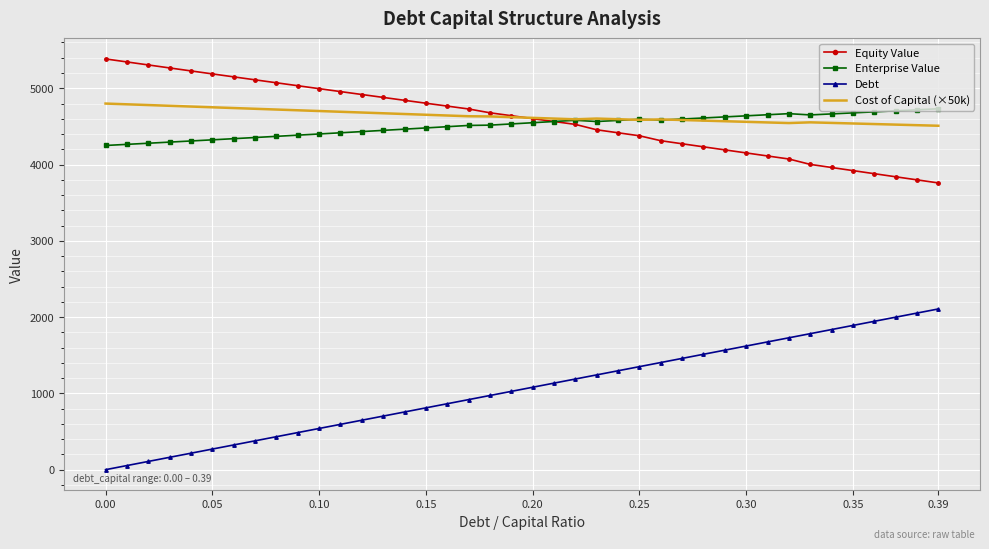

What is the sum of all Enterprise Value values?

180506.7